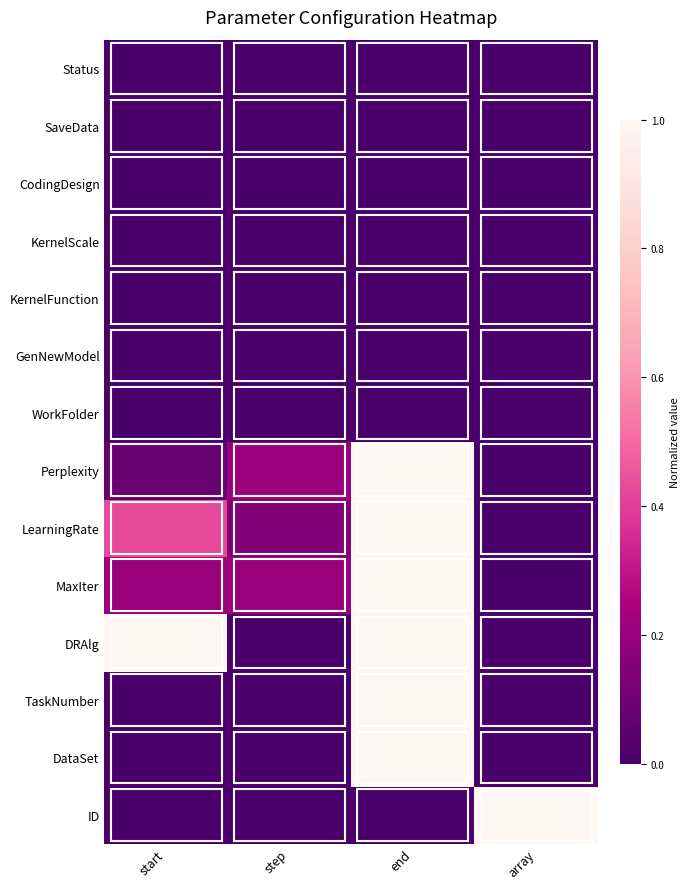

At which category is the sum across all series the highest?

end